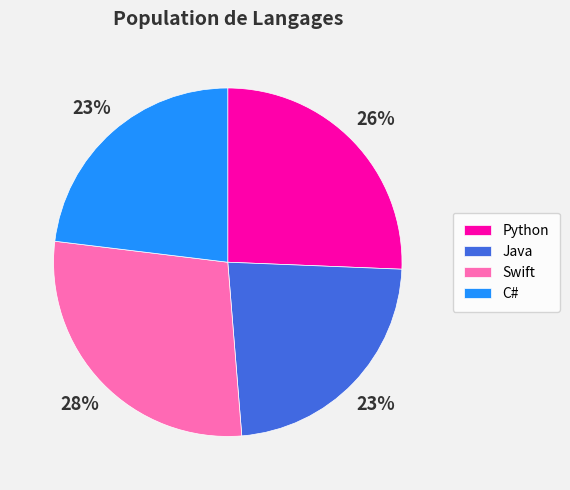

To the nearest percent, what is the difference between the Java and Swift slice percentages?

5%